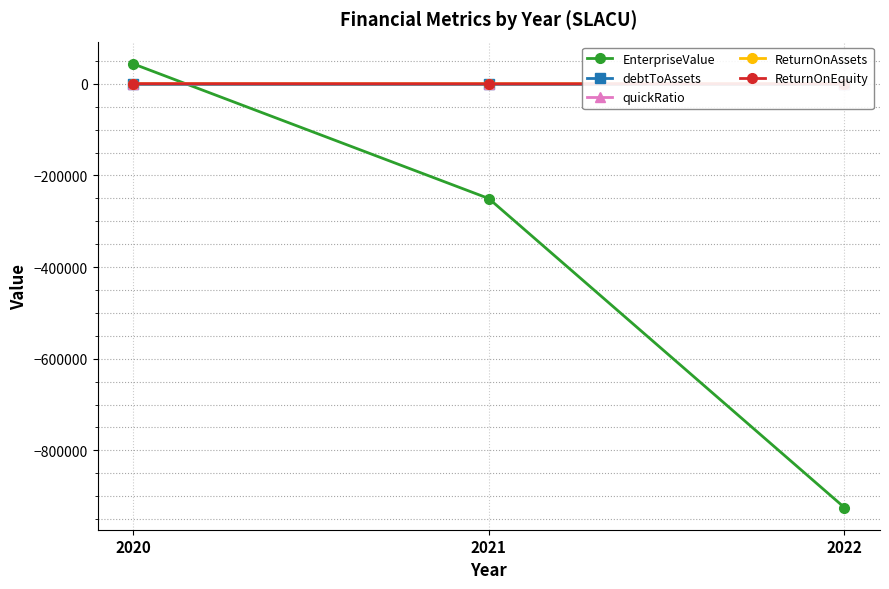

What are all the series names shown in the legend?

EnterpriseValue, debtToAssets, quickRatio, ReturnOnAssets, ReturnOnEquity